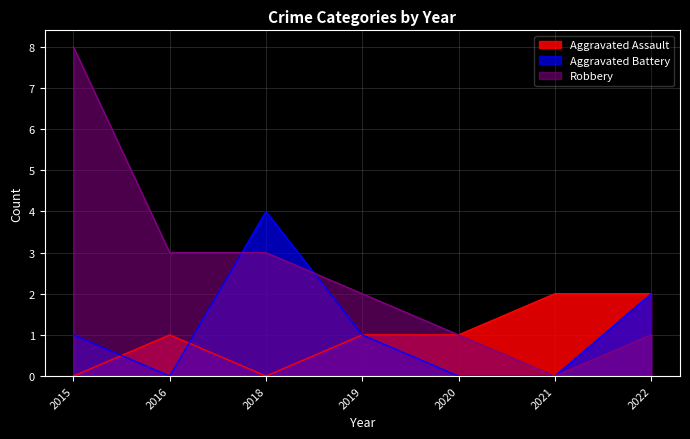

The value of Aggravated Assault at 2021 is 3. True or false?

False